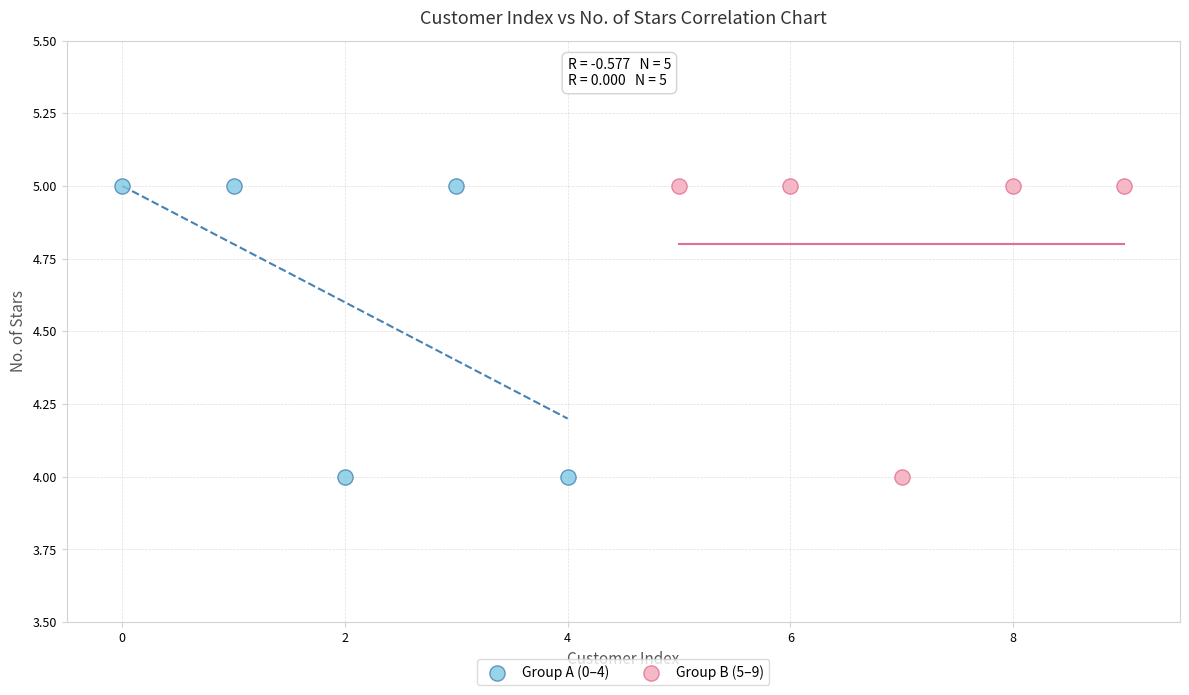

What are all the series names shown in the legend?

Group A (0–4), Group B (5–9)